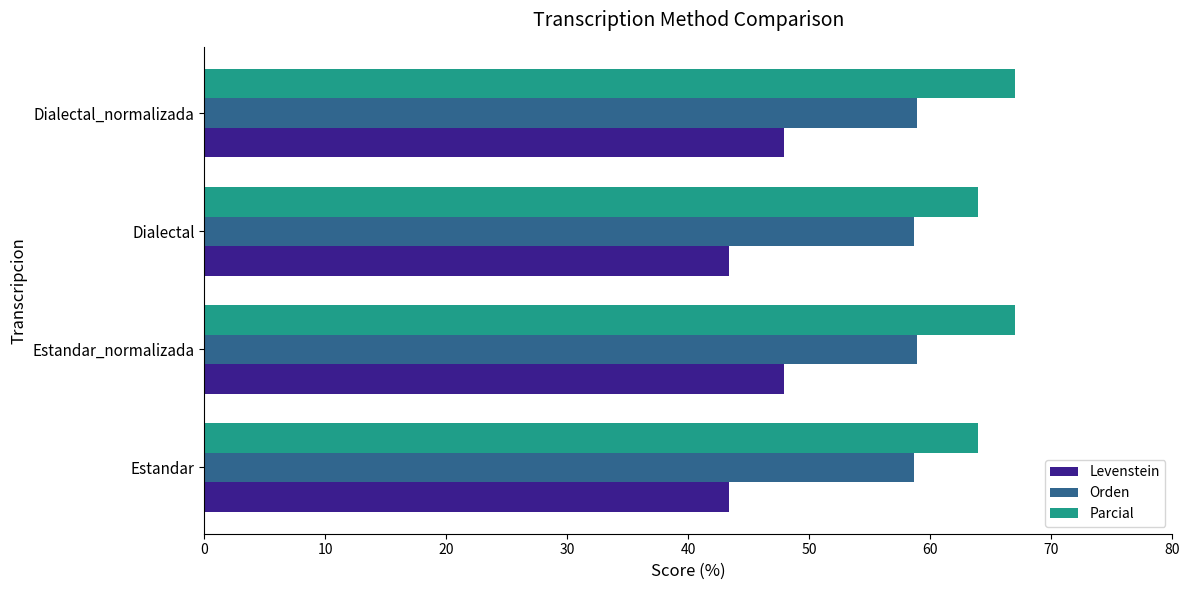

Which series has the widest spread of values?

Levenstein